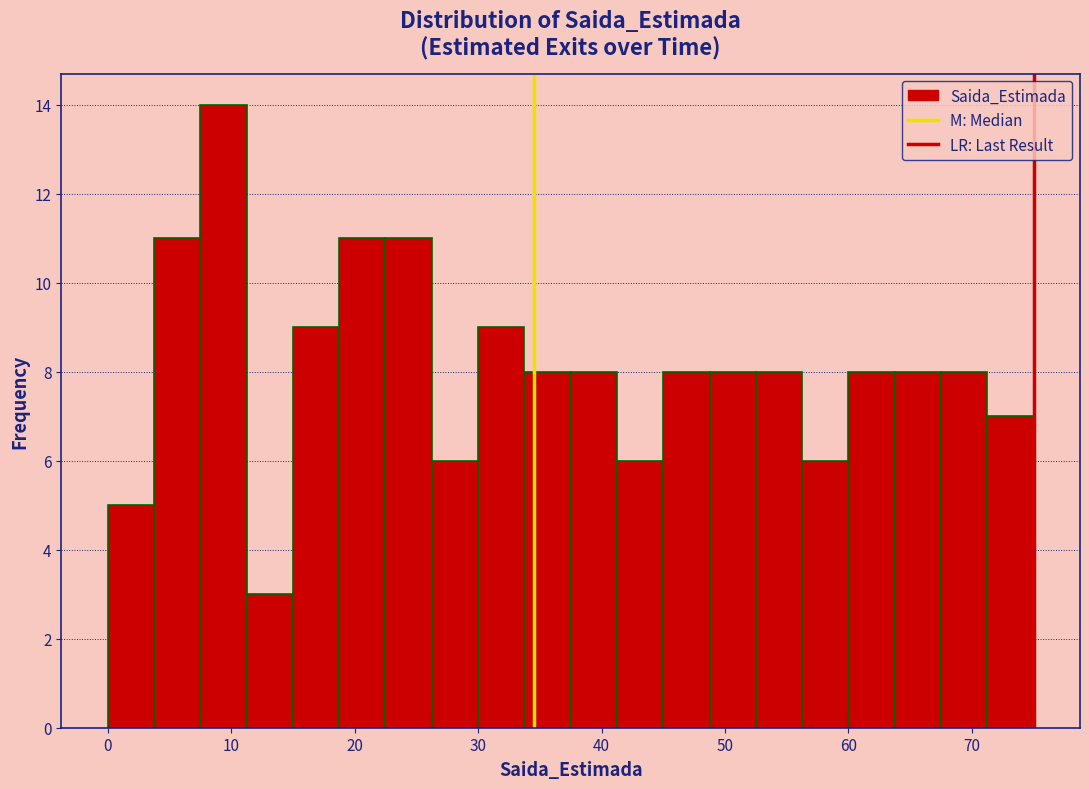

Read against the x-axis, roughly where is the centre of the tallest bar?

9